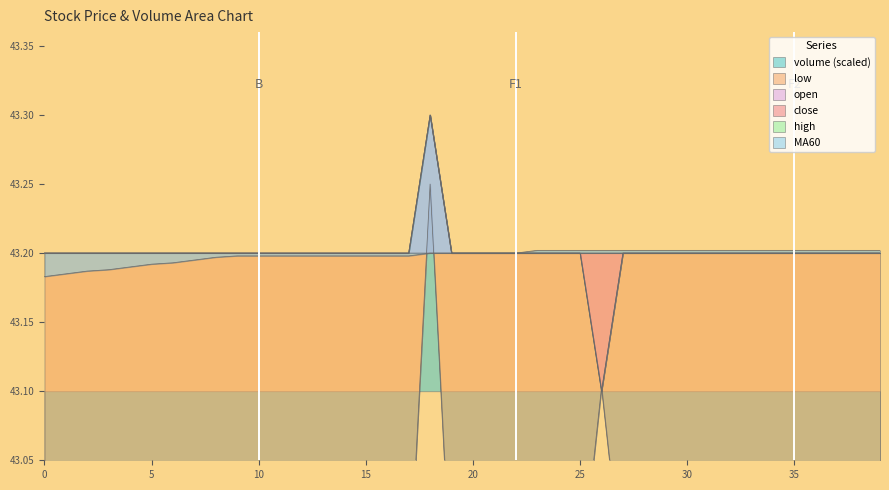

What is the highest value of the high series?

43.3